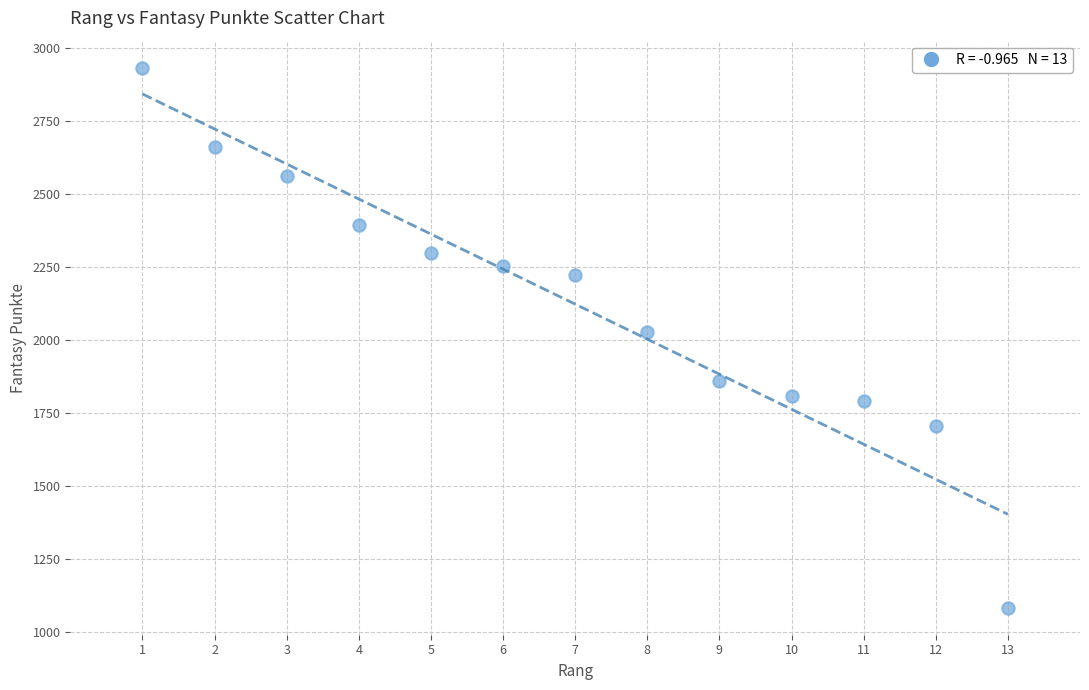

What is the range of Y values (max minus min)?

1848